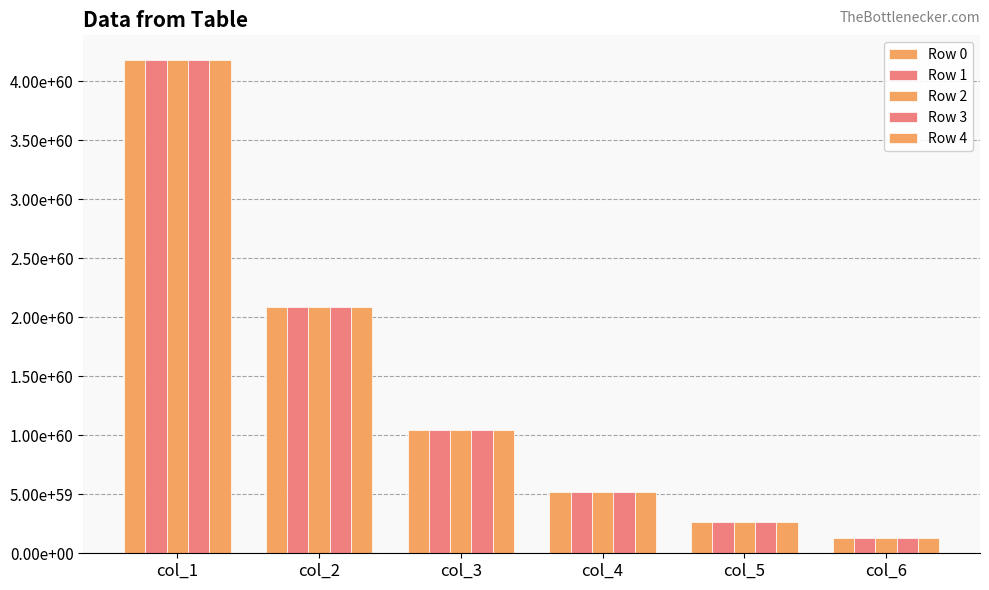

Rank the categories by Row 1 value from lowest to highest.

col_6, col_5, col_4, col_3, col_2, col_1